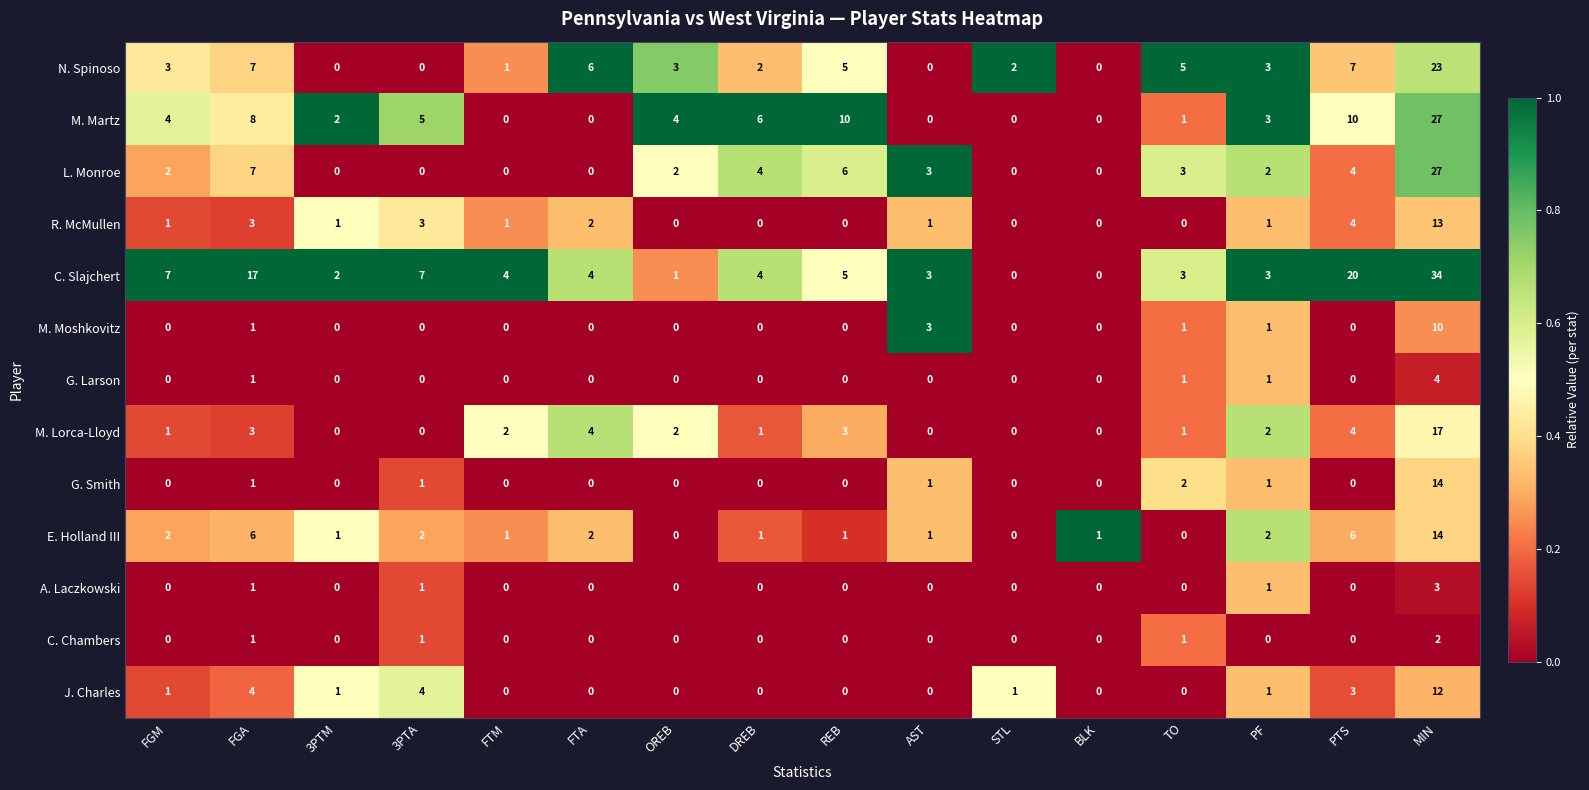

The value of A. Laczkowski at 3PTA is 1. True or false?

True